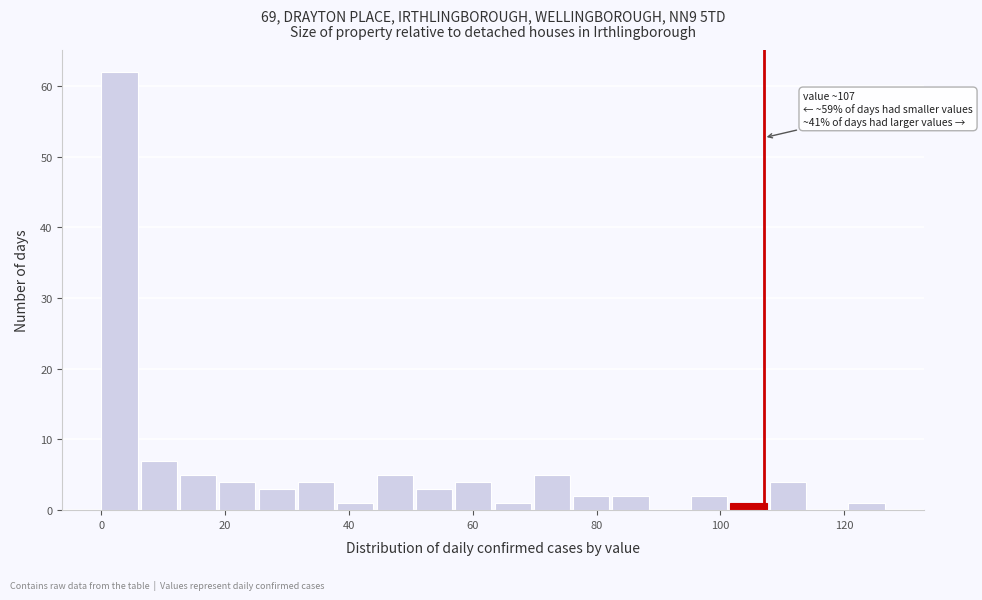

Around what value on the x-axis is the tallest bar? Give the approximate position of its centre, as read against the axis.

2